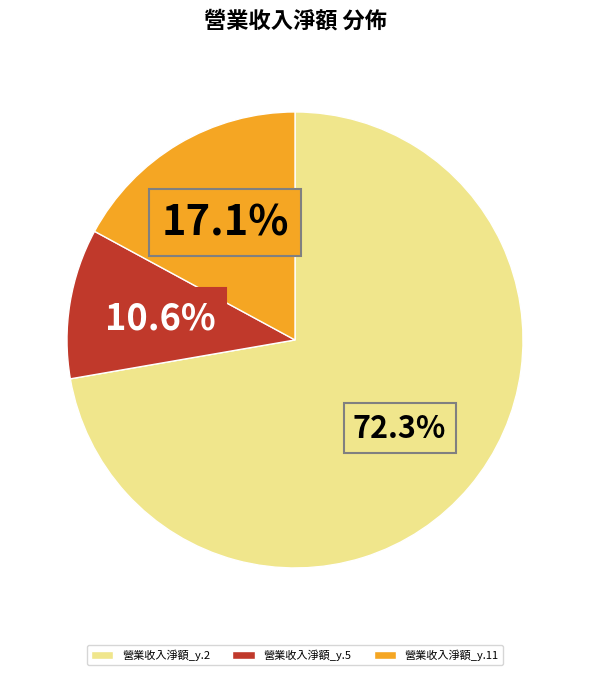

Do 營業收入淨額_y.2 and 營業收入淨額_y.11 together represent more than half of the pie?

Yes